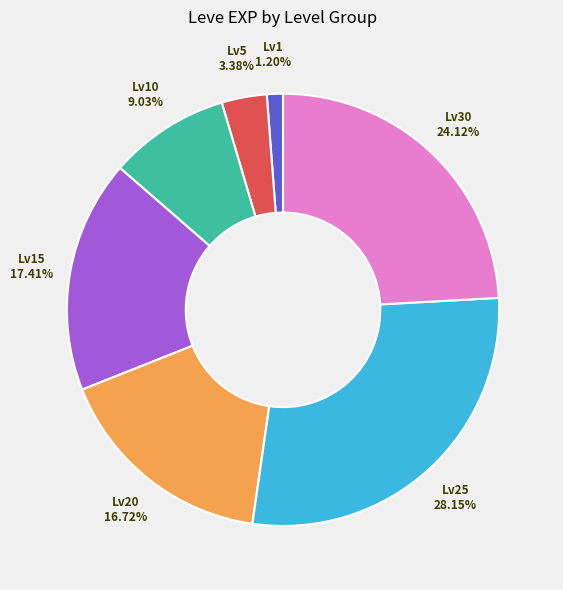

Is there any slice that represents more than half of the pie?

No